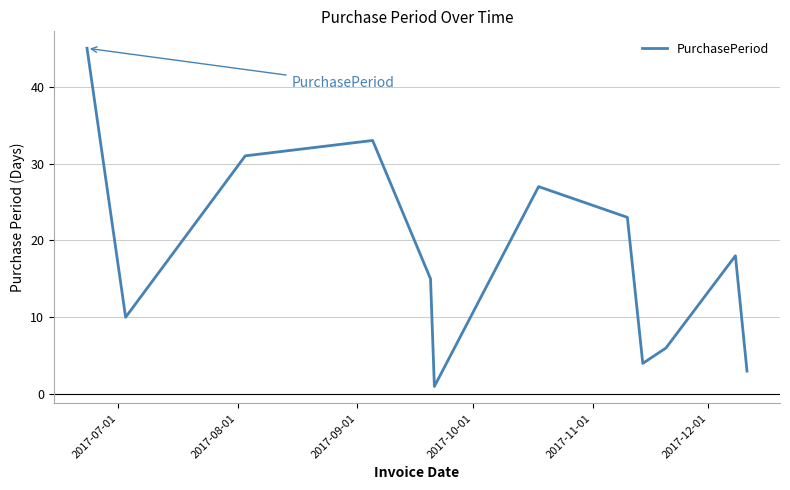

What is the difference between the second highest and second lowest values?

30